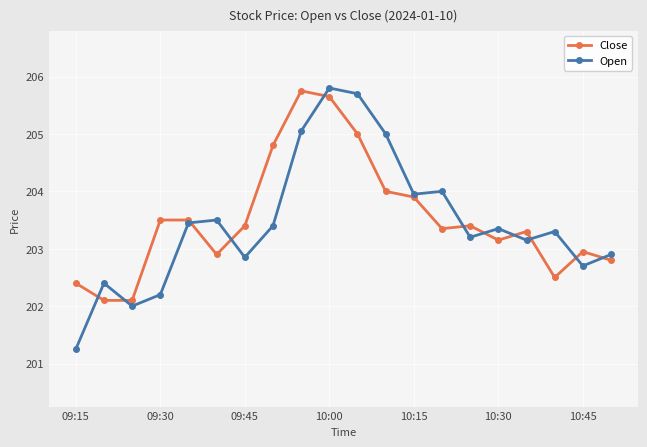

Which series has the widest spread of values?

Open